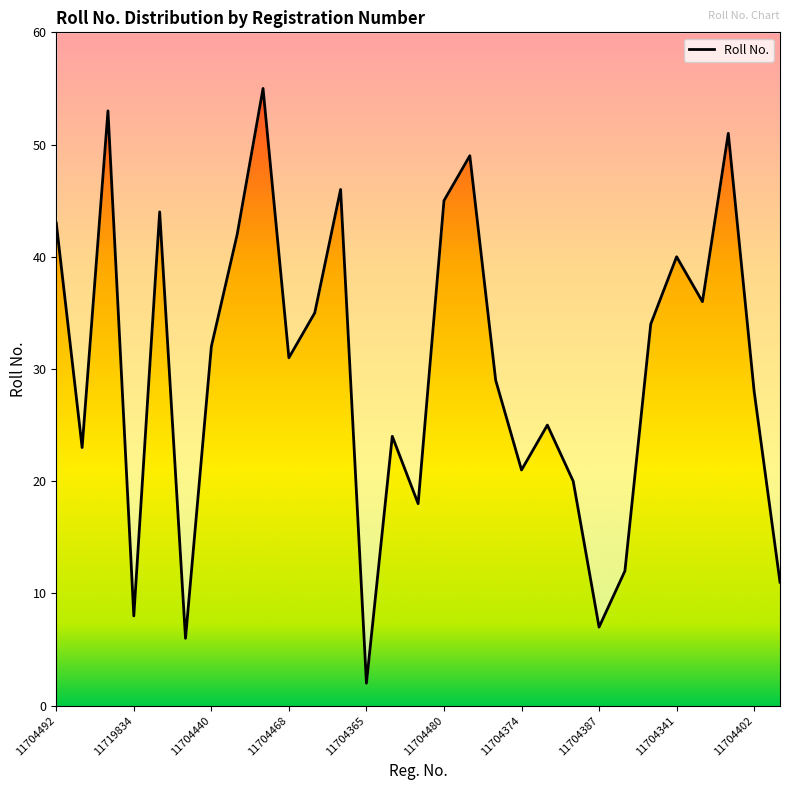

What is the difference between the maximum and minimum values?

53